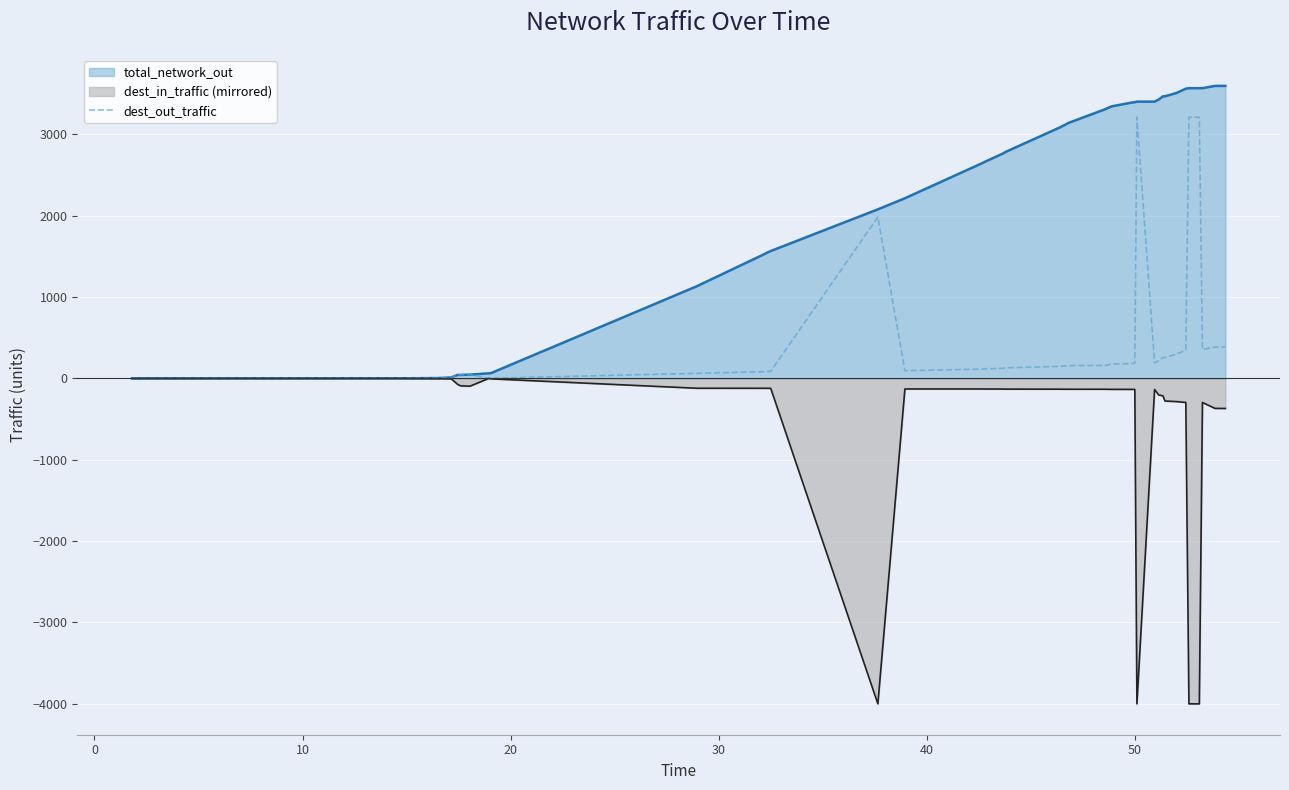

What is the average value?

421.0